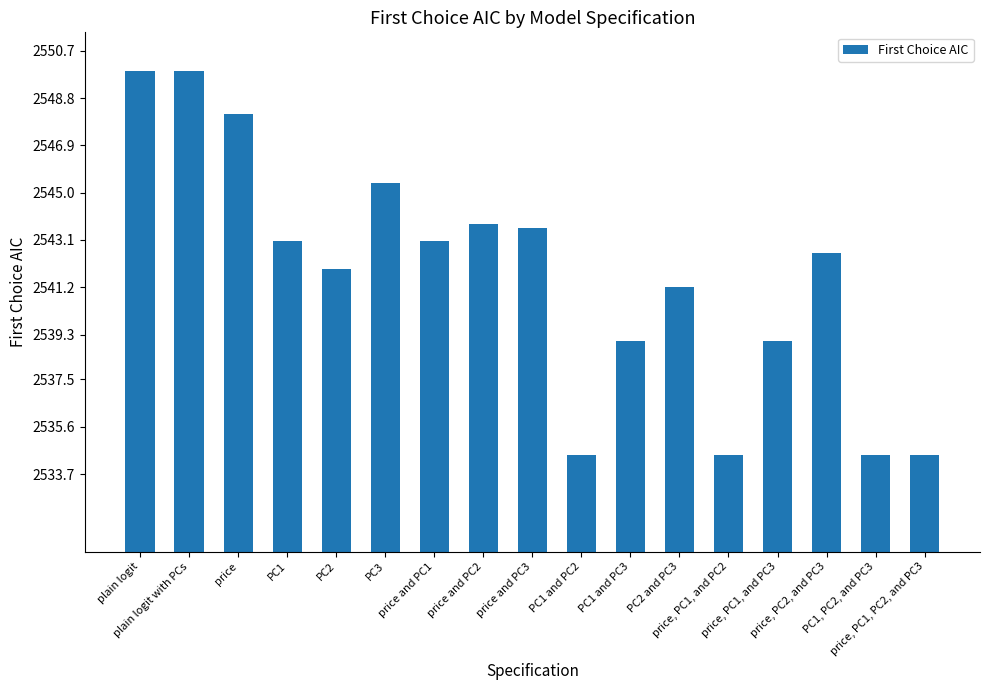

Where is the data nearest to the value 2542?

PC2